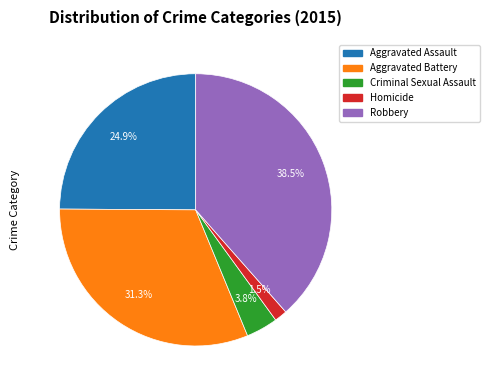

Count the number of slices in the pie.

5